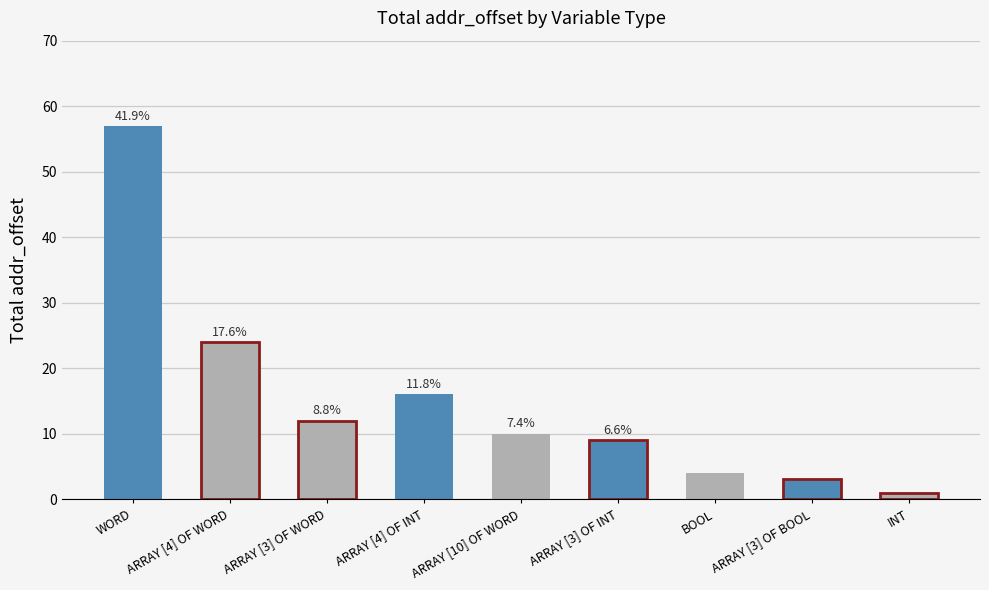

What is the sum of all values?

136